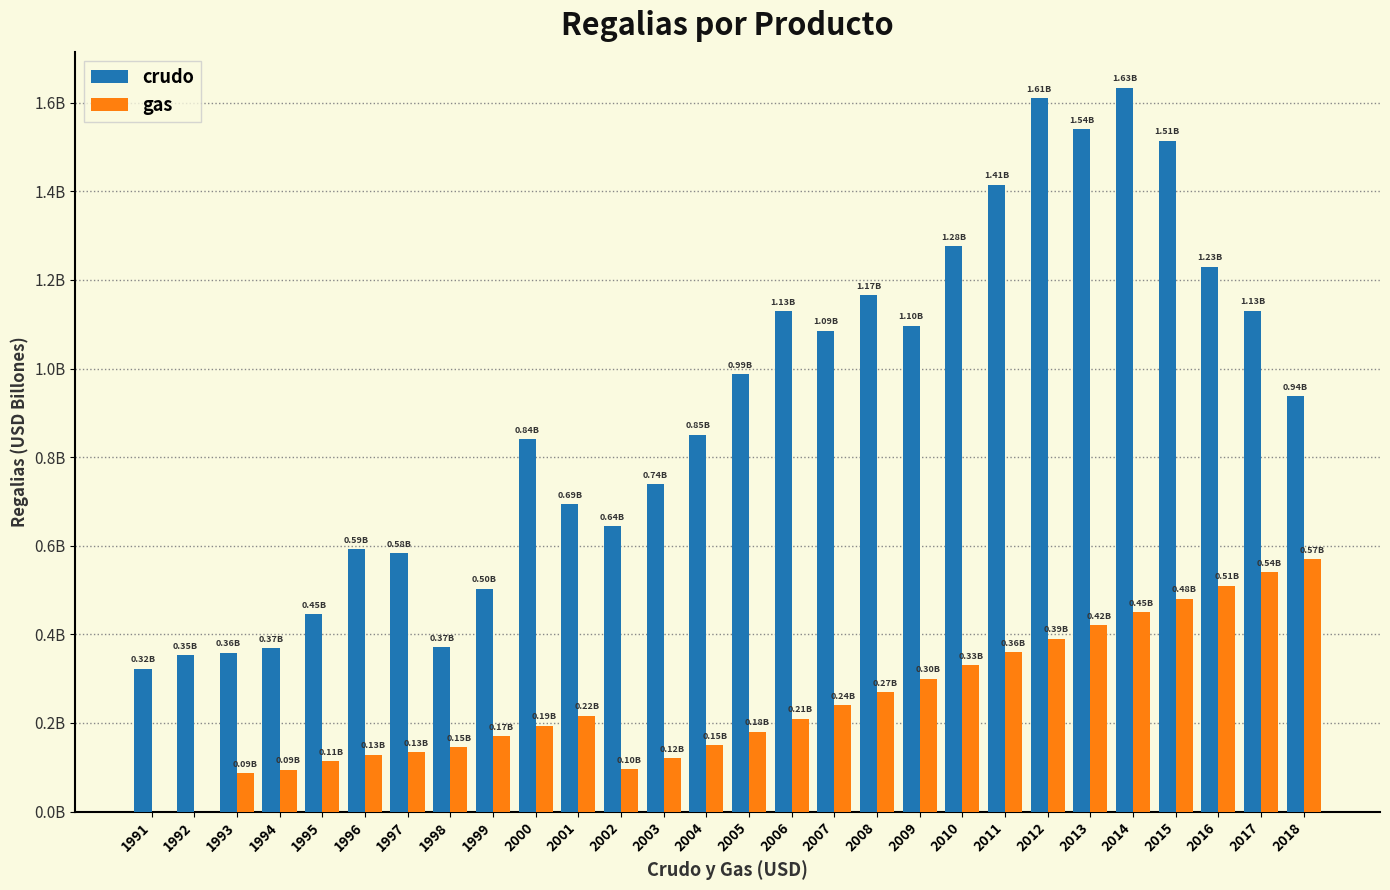

What is the total value across all series at 2008?

1.4